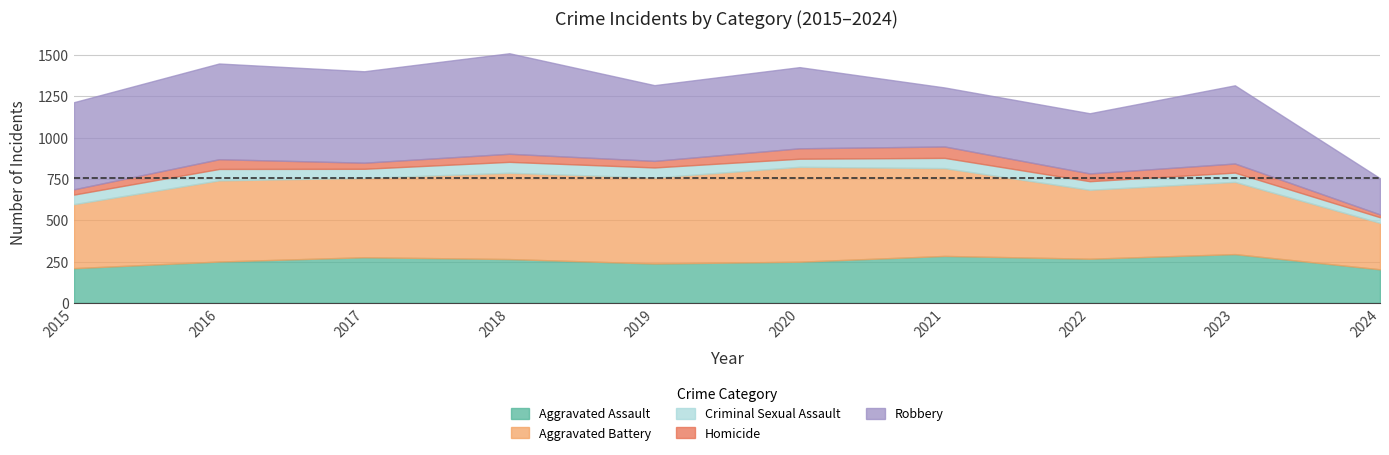

Which series has the largest total across all categories?

Aggravated Battery